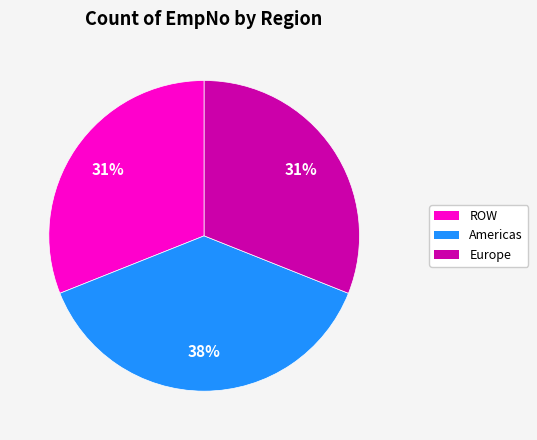

Is it true that Americas is 38% of the pie?

True